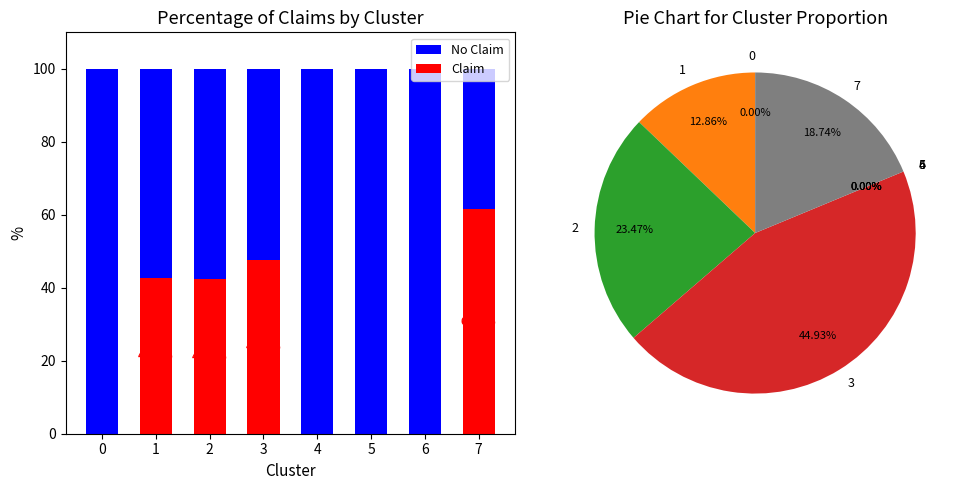

Reading right to left, extract all data points from this chart.

No Claim: 7=38.6	6=100.0	5=100.0	4=100.0	3=52.4	2=57.7	1=57.3	0=100.0
Claim: 7=61.4	6=0.0	5=0.0	4=0.0	3=47.6	2=42.3	1=42.7	0=0.0